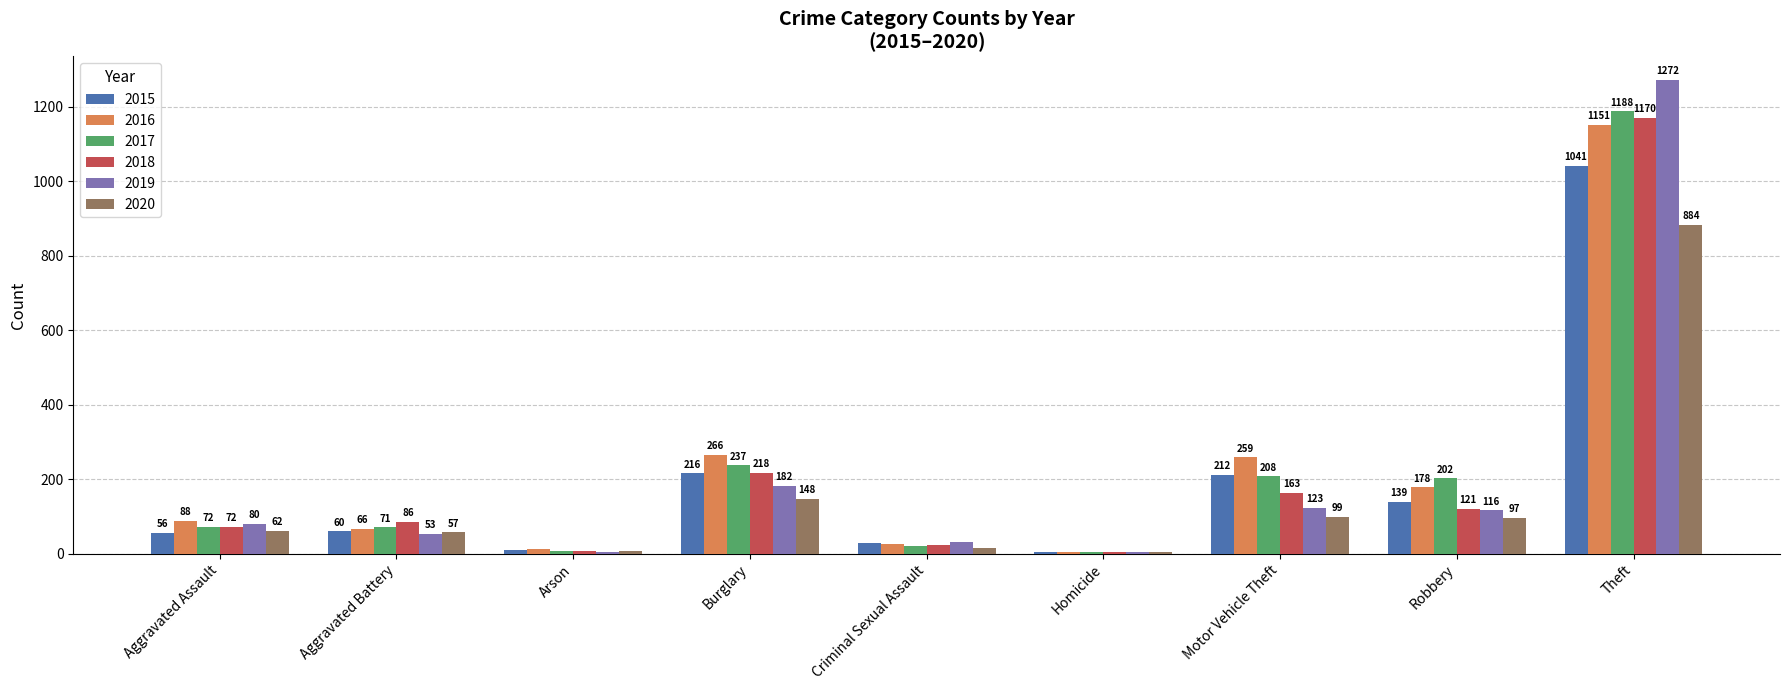

At which label is 2017 closest to 596?

Burglary